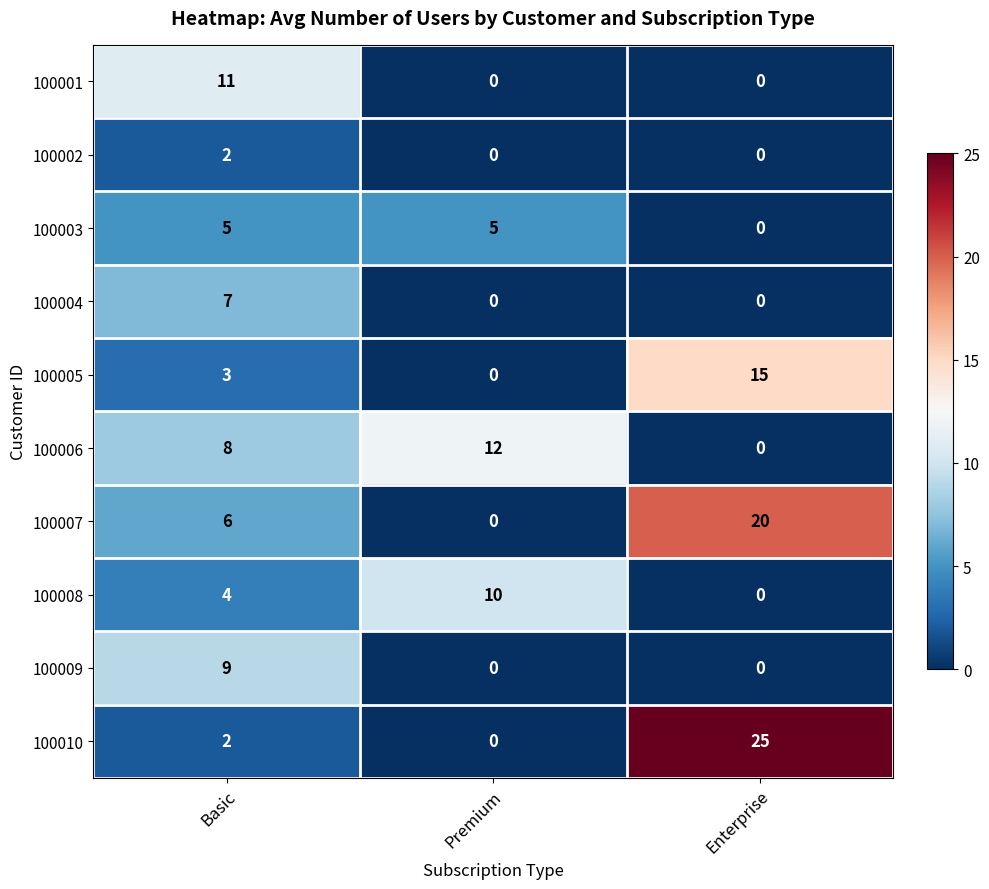

At which category is the sum across all series the highest?

Enterprise